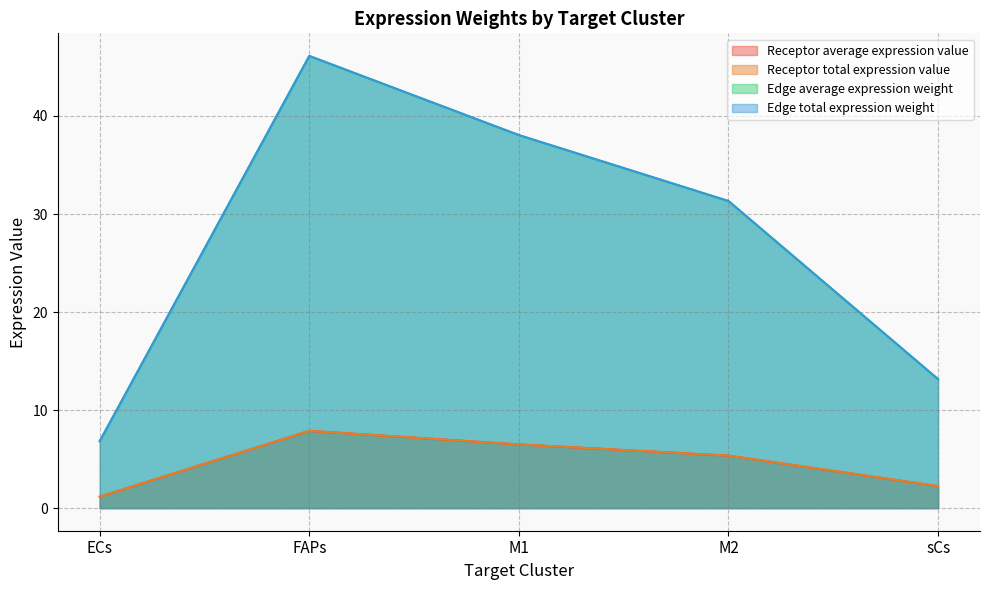

Reading right to left, transcribe all the data shown in this chart.

Receptor average expression value: 2.2	5.4	6.5	7.9	1.2
Receptor total expression value: 2.2	5.4	6.5	7.9	1.2
Edge average expression weight: 13.2	31.3	38.0	46.1	6.8
Edge total expression weight: 13.2	31.3	38.0	46.1	6.8